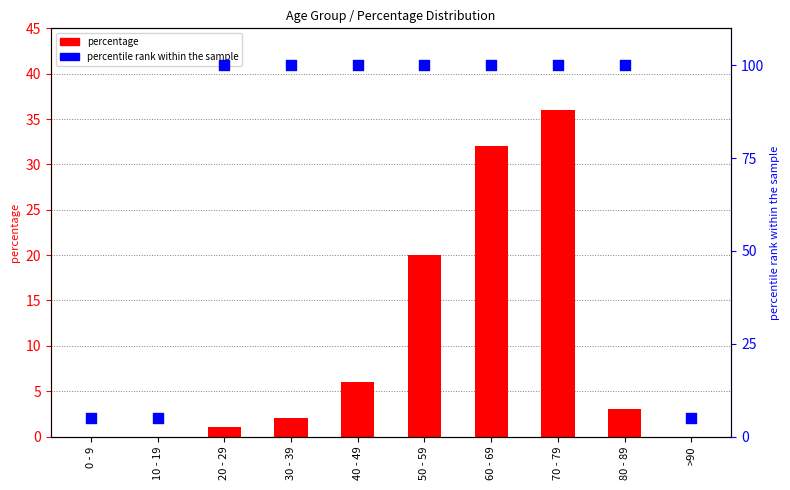

Which series reaches the minimum Y coordinate?

percentage